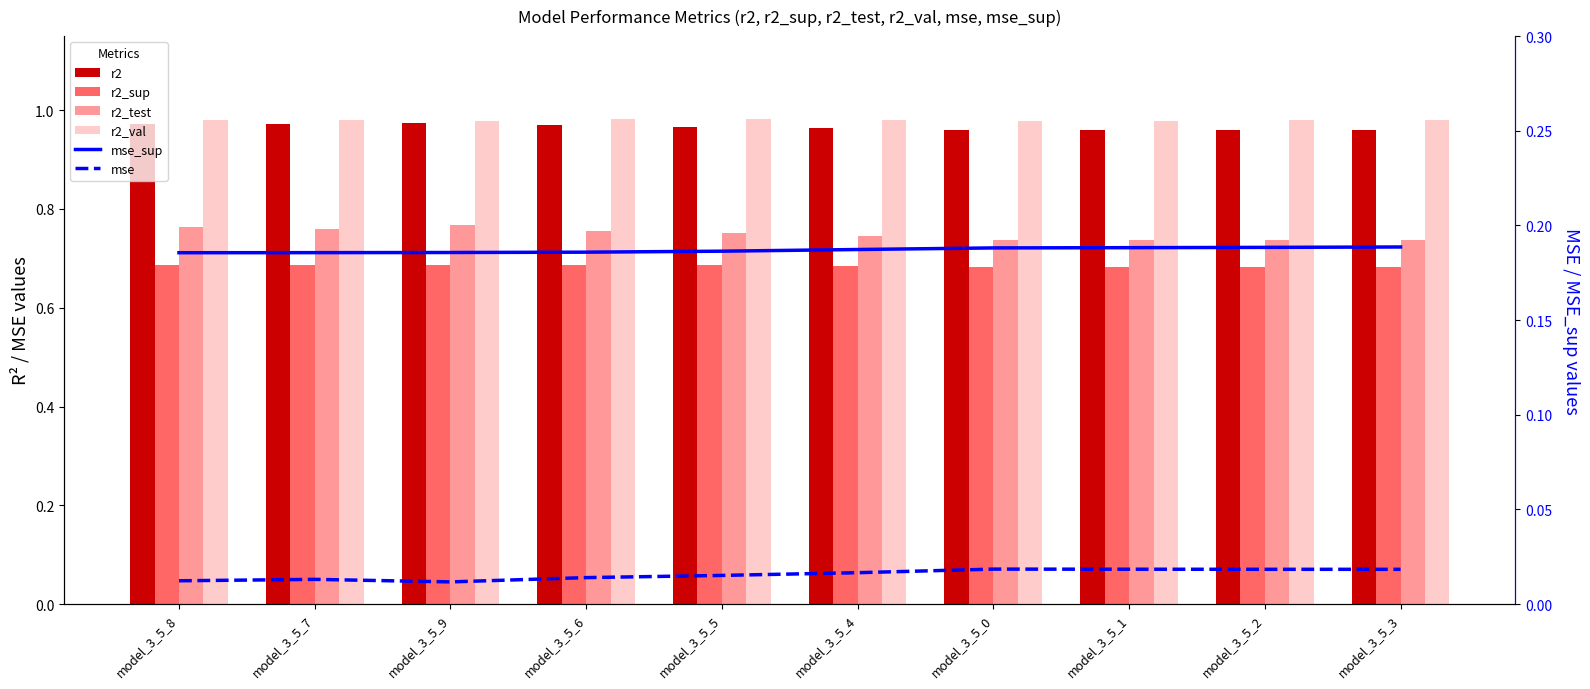

Which series has the largest total across all categories?

r2_val